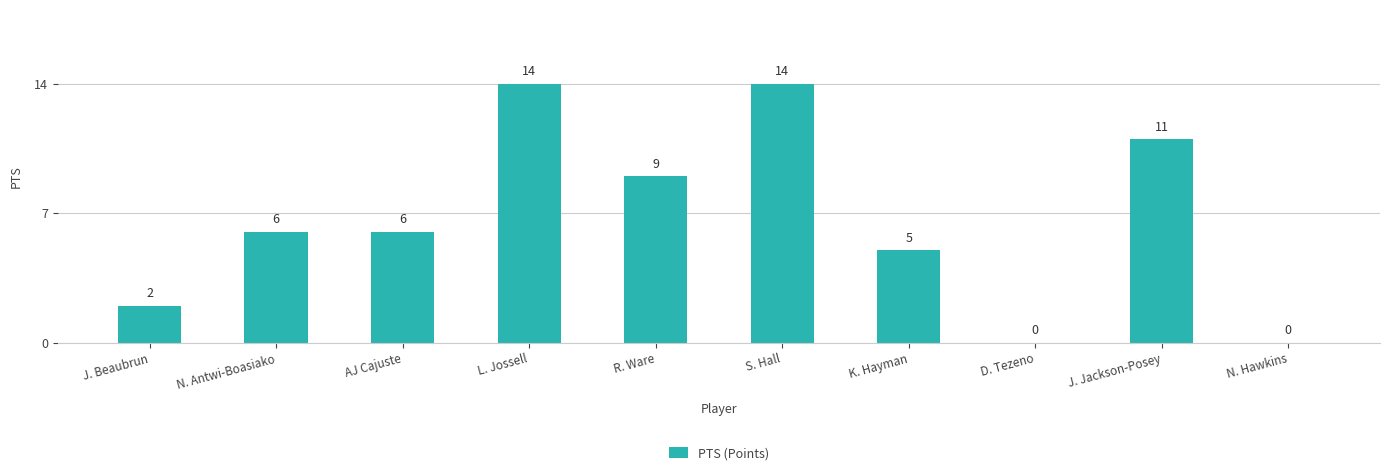

The value at J. Beaubrun is 2. True or false?

True